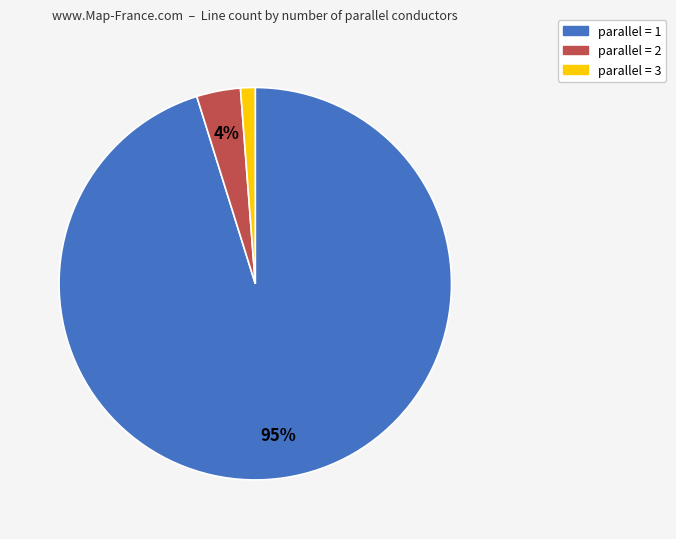

To the nearest percent, what is the difference between the largest and smallest slice percentages?

94%